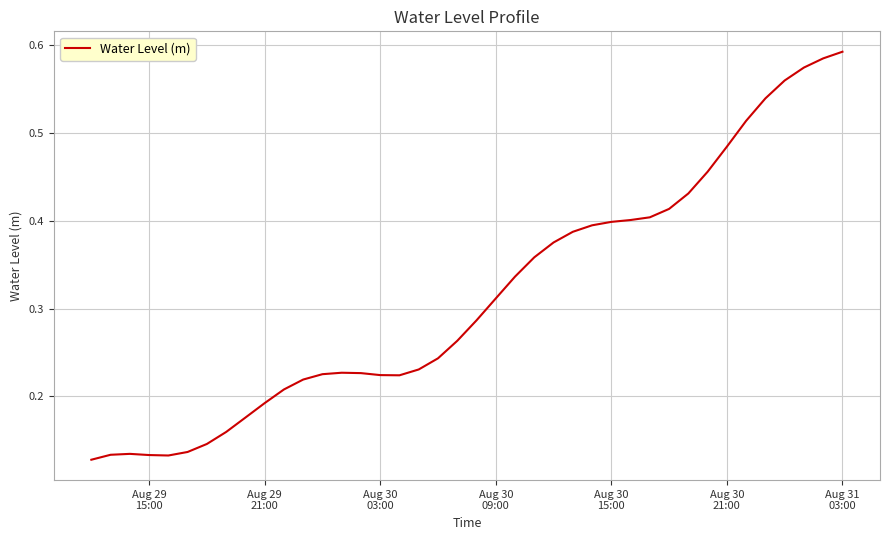

Reading left to right, transcribe all the data shown in this chart.

0.1	0.1	0.1	0.1	0.1	0.1	0.1	0.2	0.2	0.2	0.2	0.2	0.2	0.2	0.2	0.2	0.2	0.2	0.2	0.3	0.3	0.3	0.3	0.4	0.4	0.4	0.4	0.4	0.4	0.4	0.4	0.4	0.5	0.5	0.5	0.5	0.6	0.6	0.6	0.6